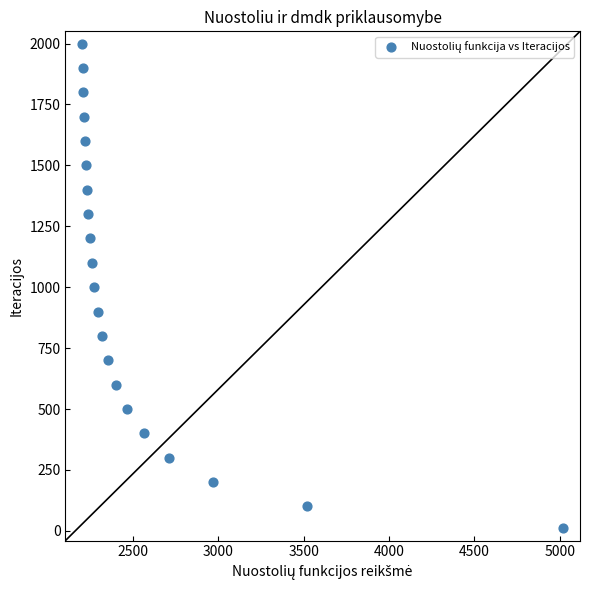

What is the range of Y values (max minus min)?

1990